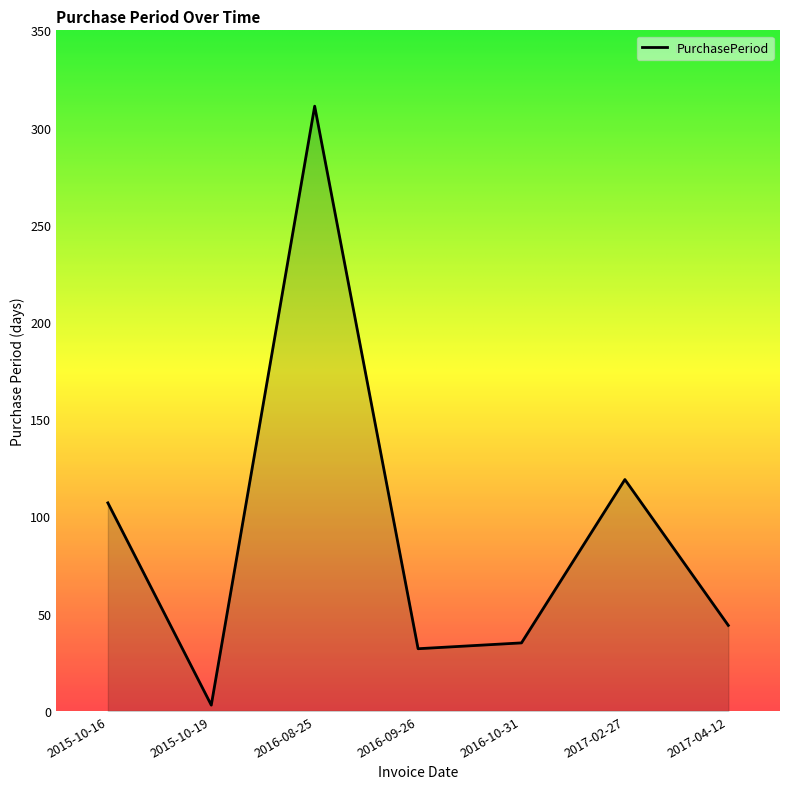

Which label corresponds to the smallest value in the chart?

2015-10-19